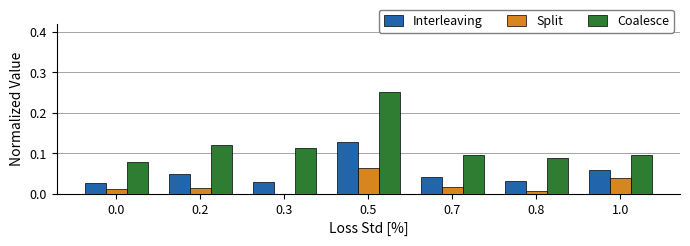

At which label does Interleaving reach its peak?

0.5